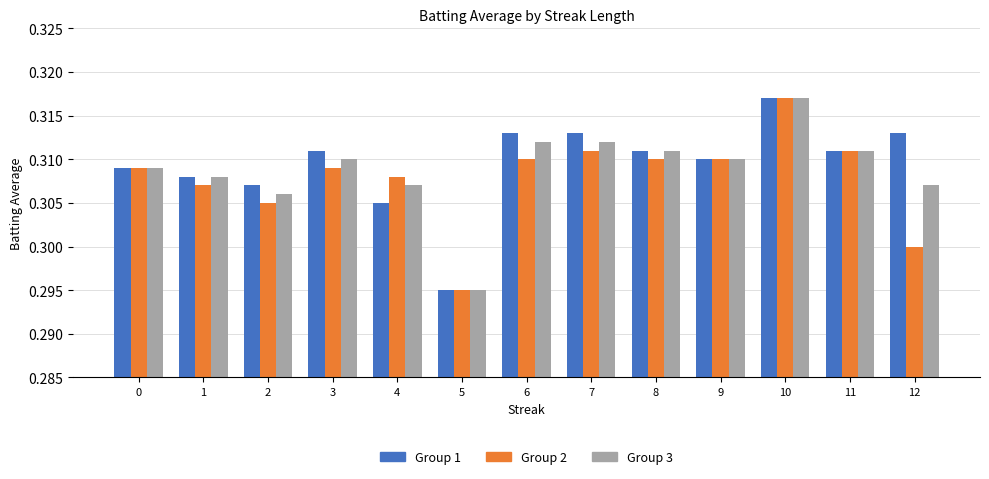

Which category has the highest value in the Group 1 series?

10